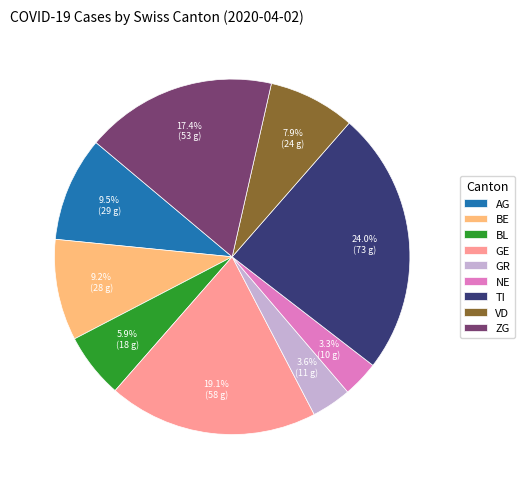

What percentage do AG and VD together represent?

17.4%